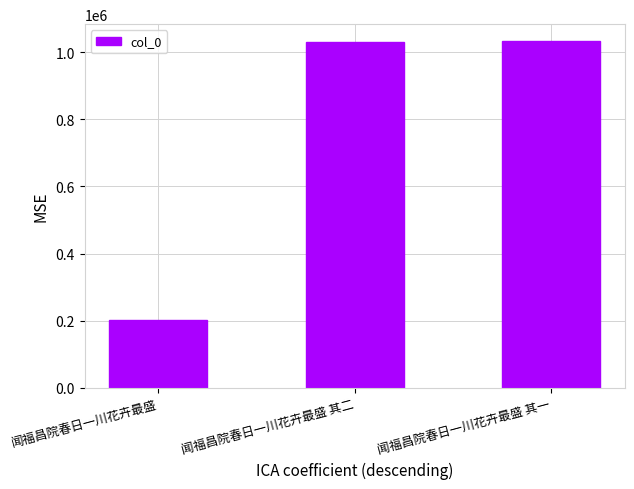

What is the sum of the values at 闻福昌院春日一川花卉最盛 其一 and 闻福昌院春日一川花卉最盛?

1234546